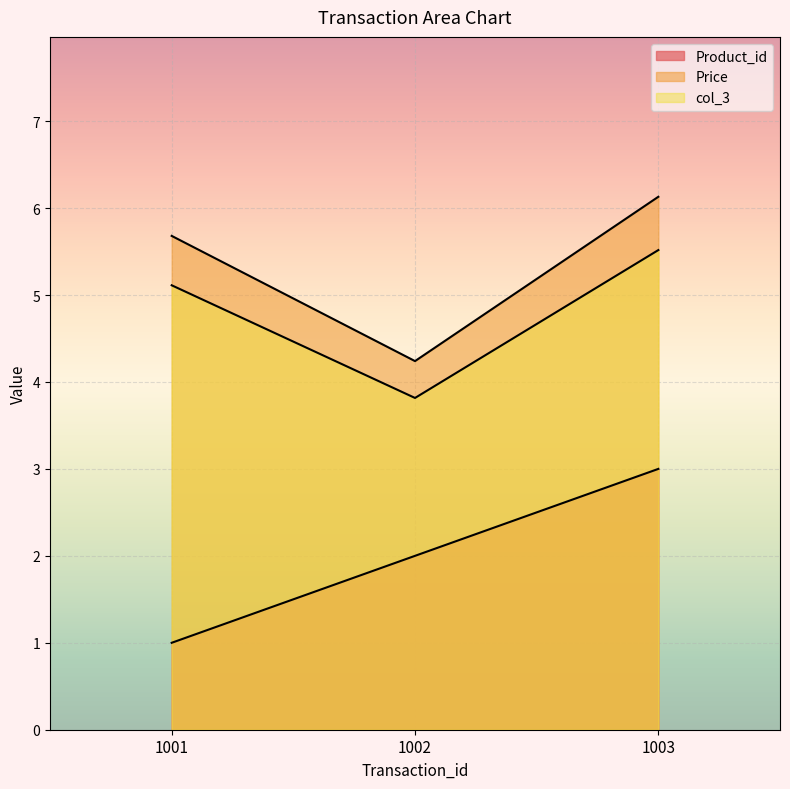

List the labels in order of col_3 value, smallest first.

1002, 1001, 1003